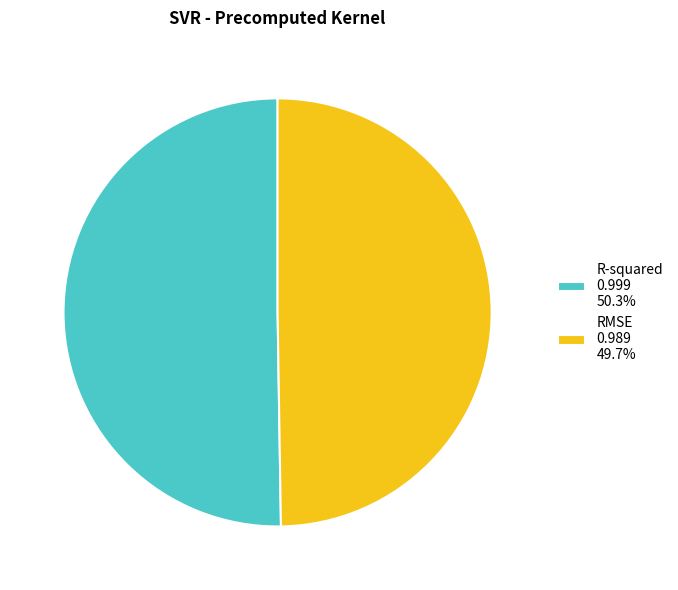

Is there any slice that represents more than half of the pie?

Yes